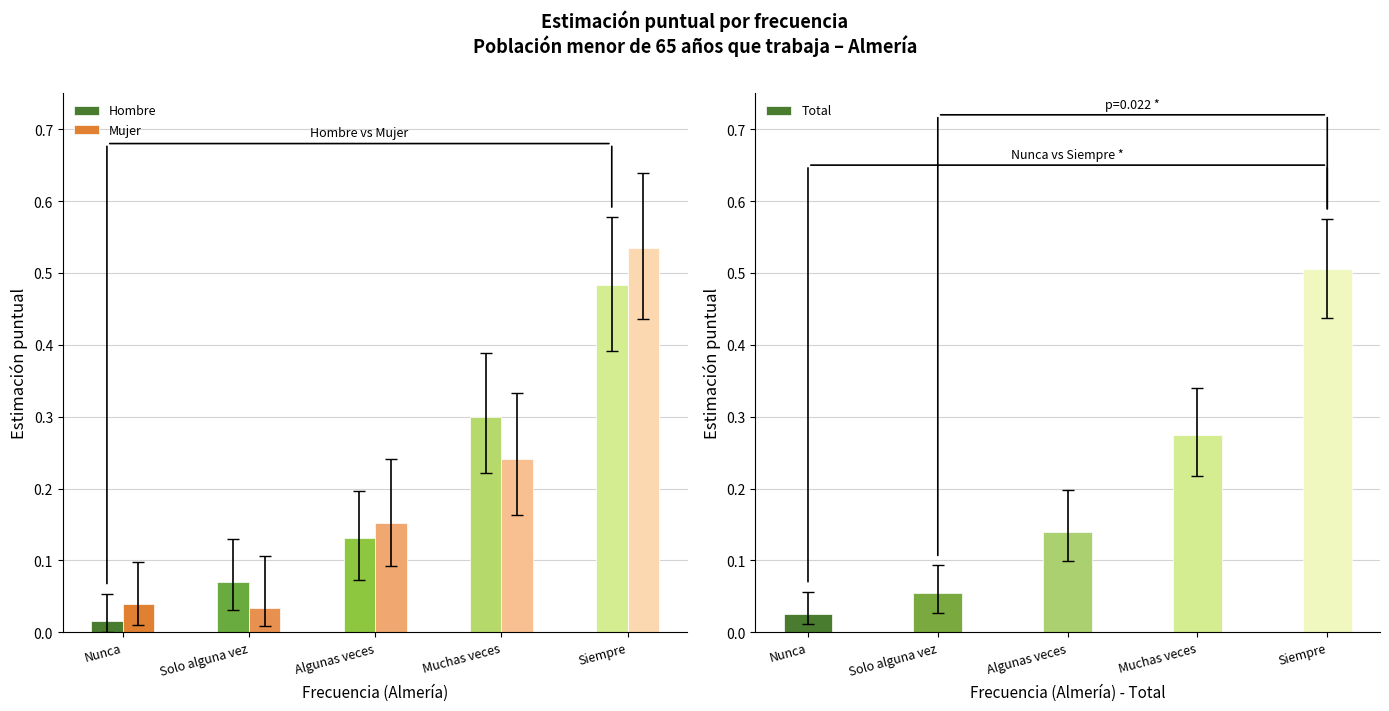

Reading left to right, list all the values displayed in this chart.

Hombre: Nunca=0.0	Solo alguna vez=0.1	Algunas veces=0.1	Muchas veces=0.3	Siempre=0.5
Mujer: Nunca=0.0	Solo alguna vez=0.0	Algunas veces=0.2	Muchas veces=0.2	Siempre=0.5
Total: Nunca=0.0	Solo alguna vez=0.1	Algunas veces=0.1	Muchas veces=0.3	Siempre=0.5